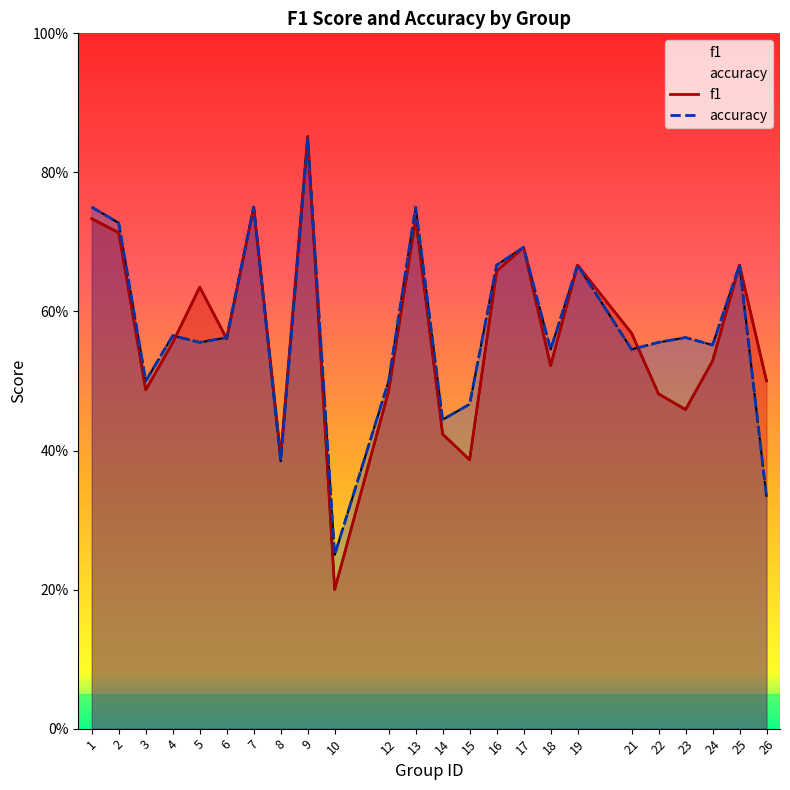

Reading right to left, transcribe all the data shown in this chart.

f1: 26=0.5	25=0.7	24=0.5	23=0.5	22=0.5	21=0.6	19=0.7	18=0.5	17=0.7	16=0.7	15=0.4	14=0.4	13=0.7	12=0.5	10=0.2	9=0.9	8=0.4	7=0.8	6=0.6	5=0.6	4=0.6	3=0.5	2=0.7	1=0.7
accuracy: 26=0.3	25=0.7	24=0.6	23=0.6	22=0.6	21=0.5	19=0.7	18=0.5	17=0.7	16=0.7	15=0.5	14=0.4	13=0.8	12=0.5	10=0.2	9=0.8	8=0.4	7=0.8	6=0.6	5=0.6	4=0.6	3=0.5	2=0.7	1=0.8